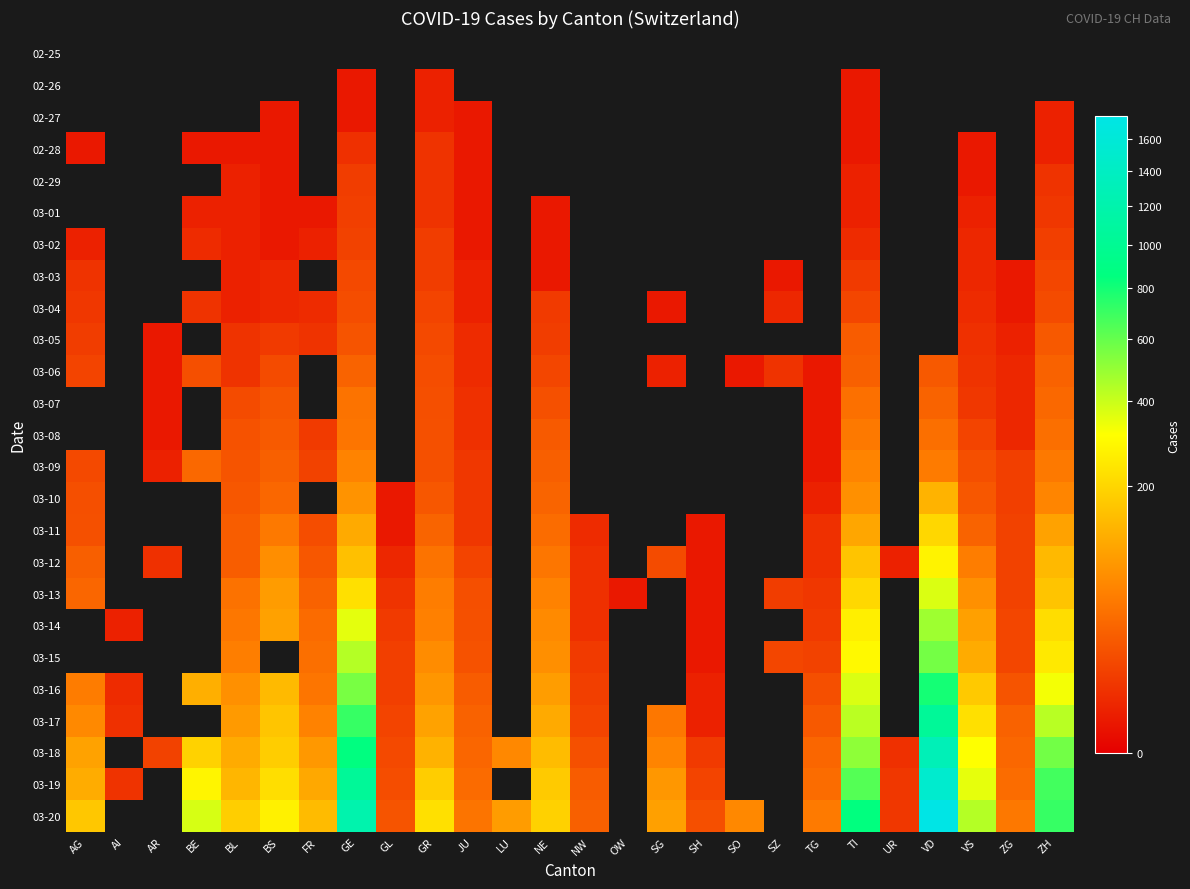

How many distinct data groups are displayed?

25